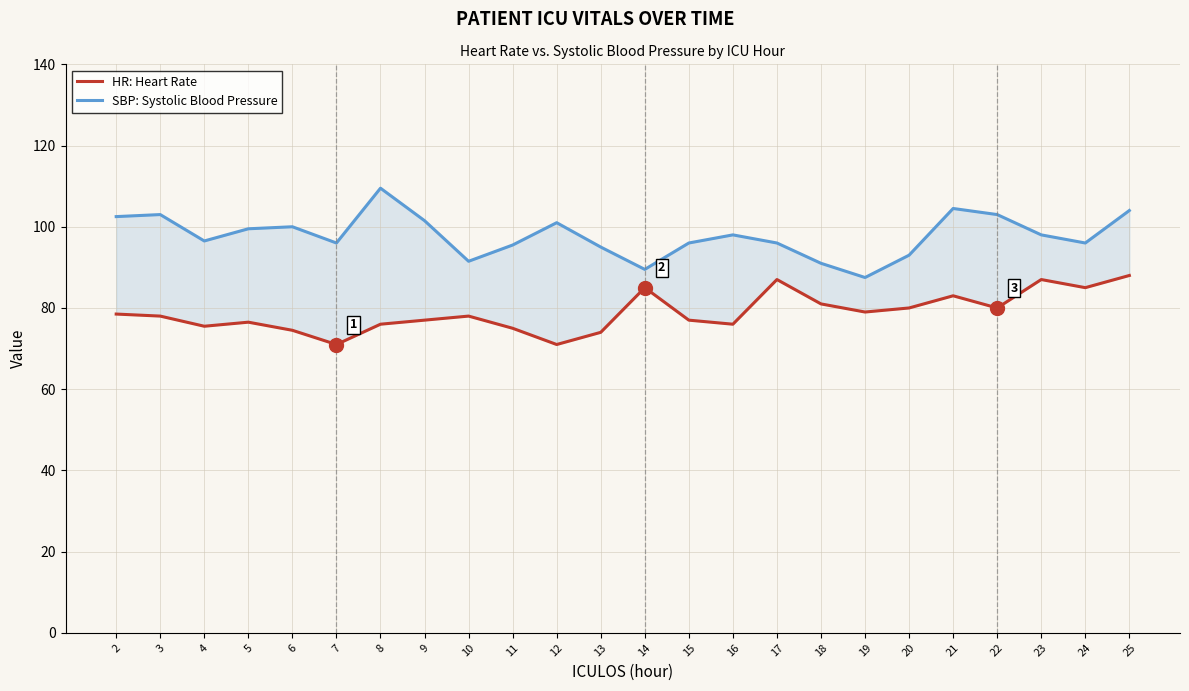

At which category is the sum across all series the highest?

25